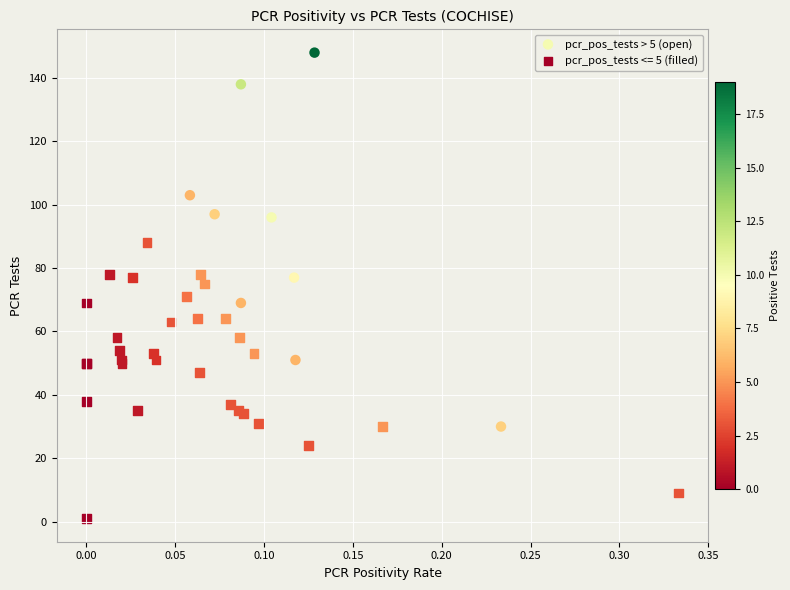

Which series has the largest Y range (max minus min)?

pcr_pos_tests > 5 (open)